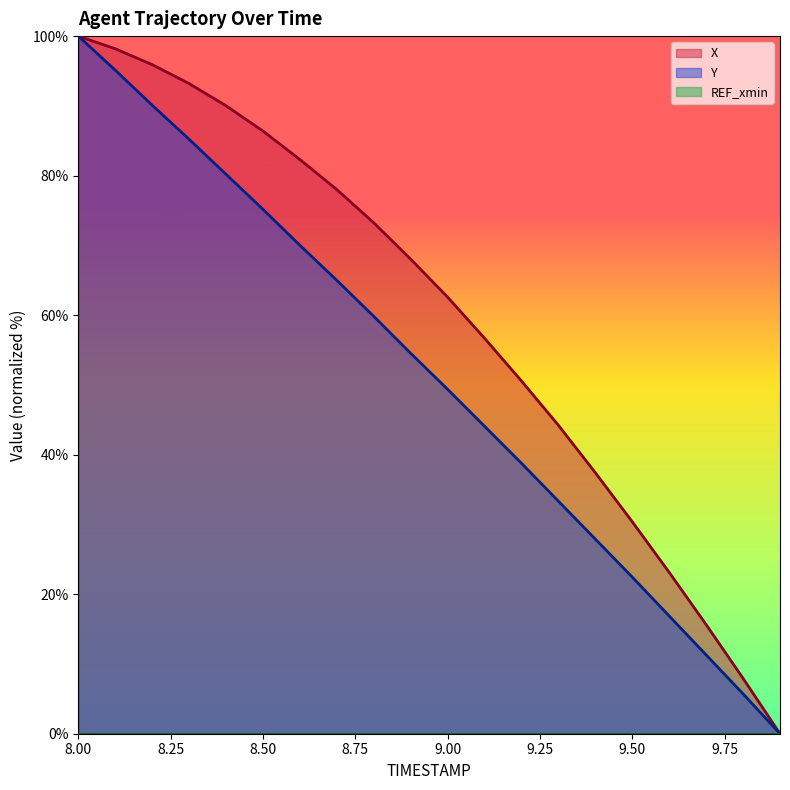

List the series in order of their peak value, lowest first.

X, Y